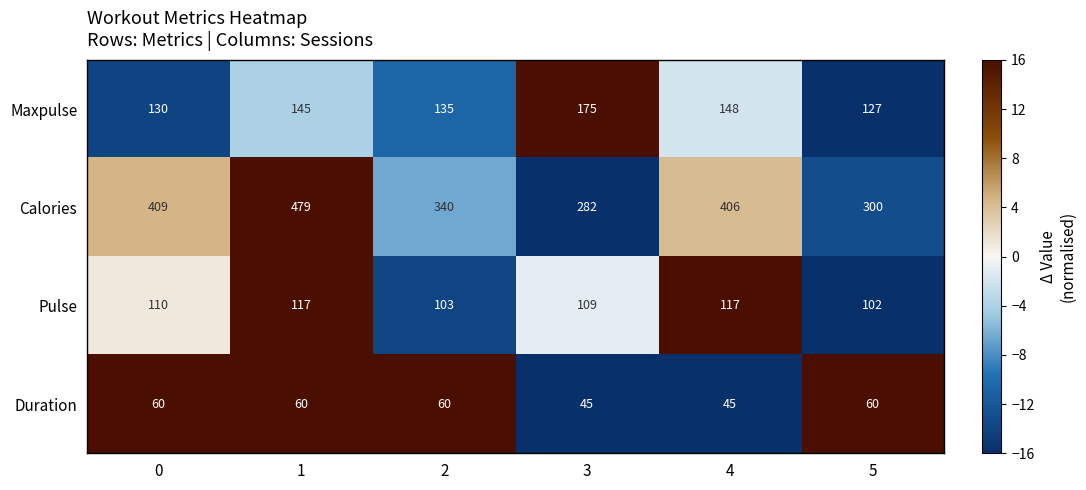

What is the difference between the highest and lowest values at 1?

419